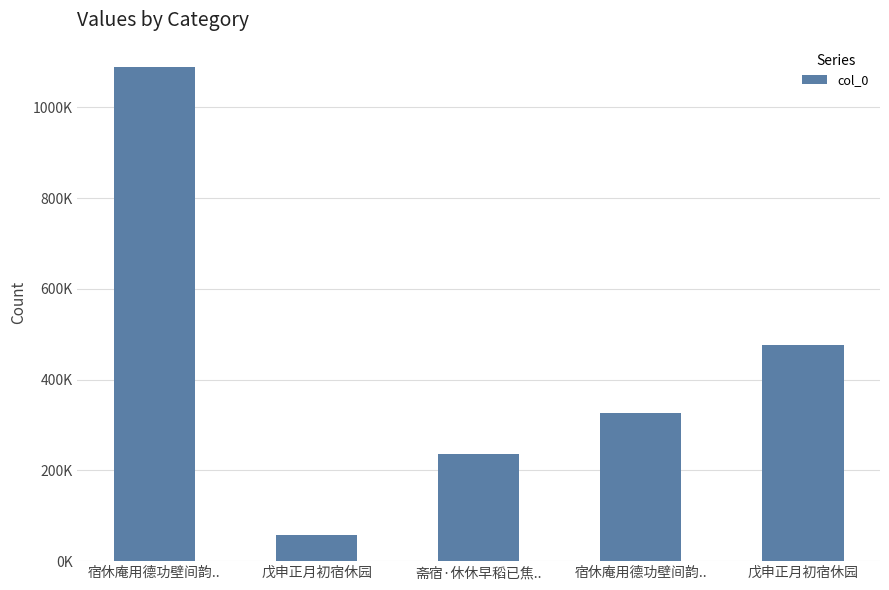

What is the value of the 2nd bar from the left?

56864